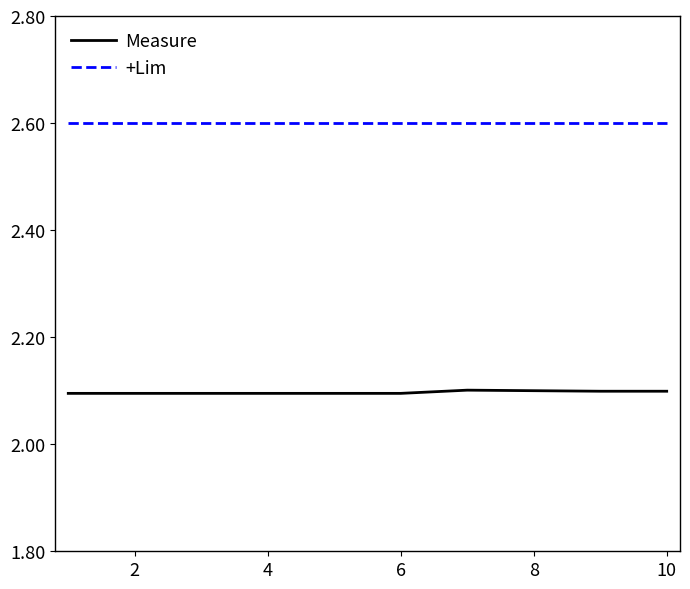

Rank the series by their average value, from highest to lowest.

+Lim, Measure